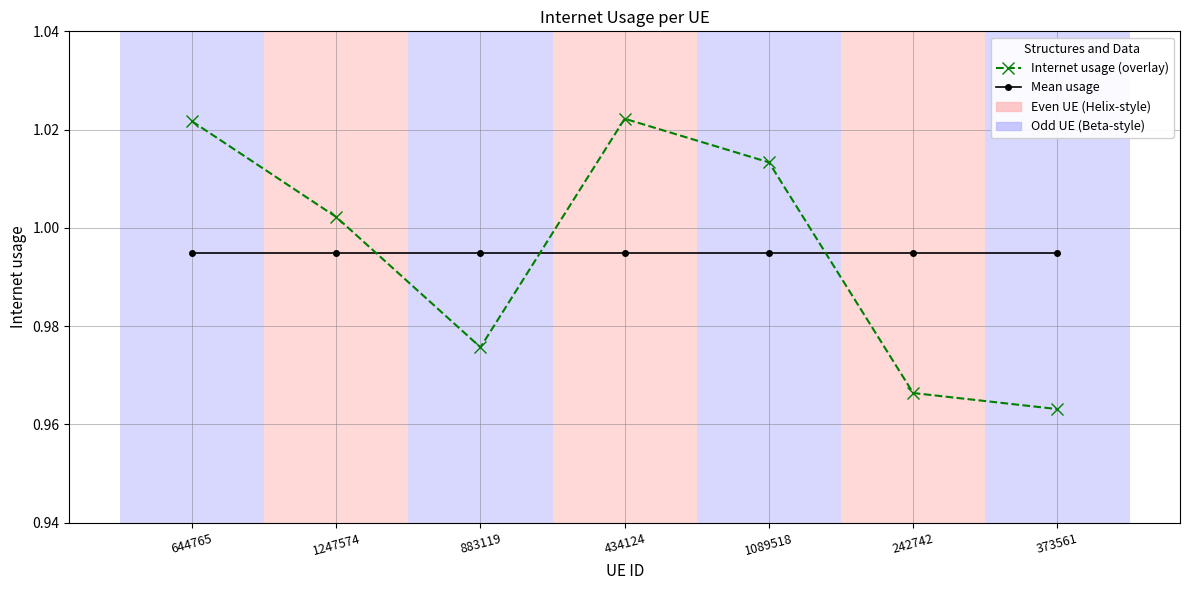

At which label does Internet usage (overlay) first exceed 1?

644765